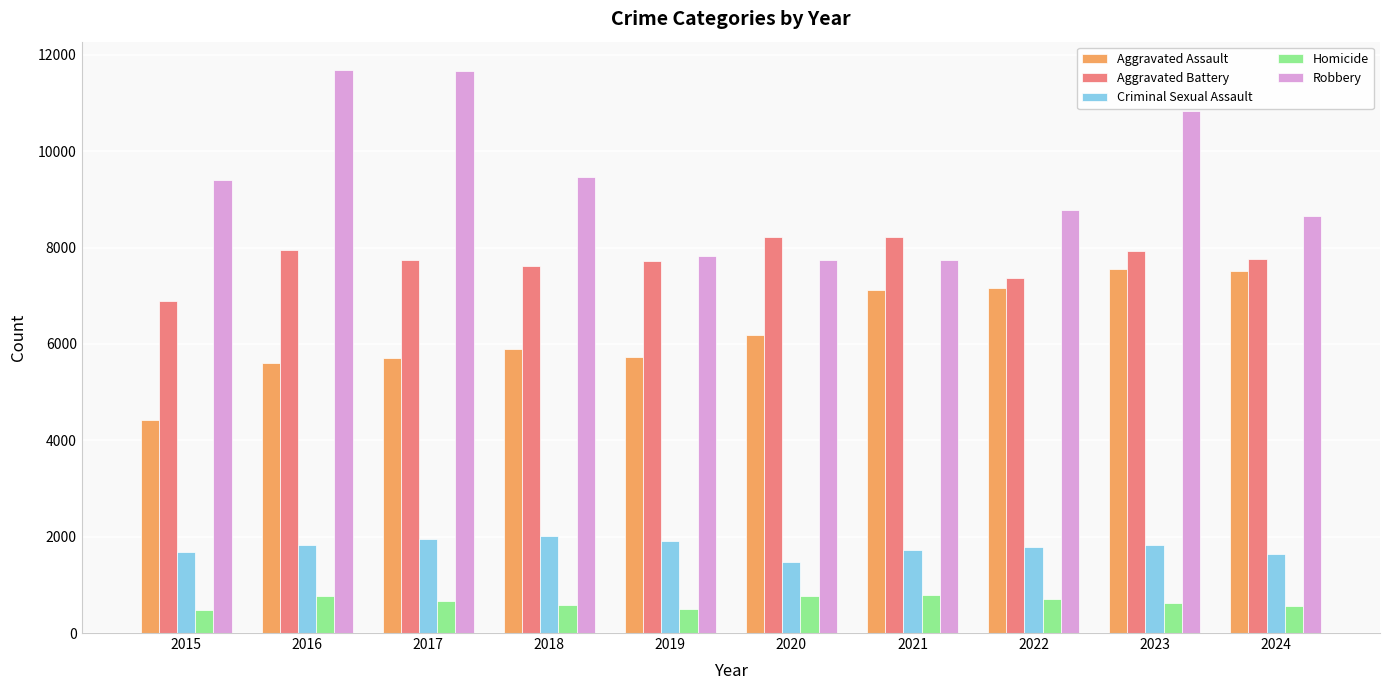

How many groups of bars are there?

10